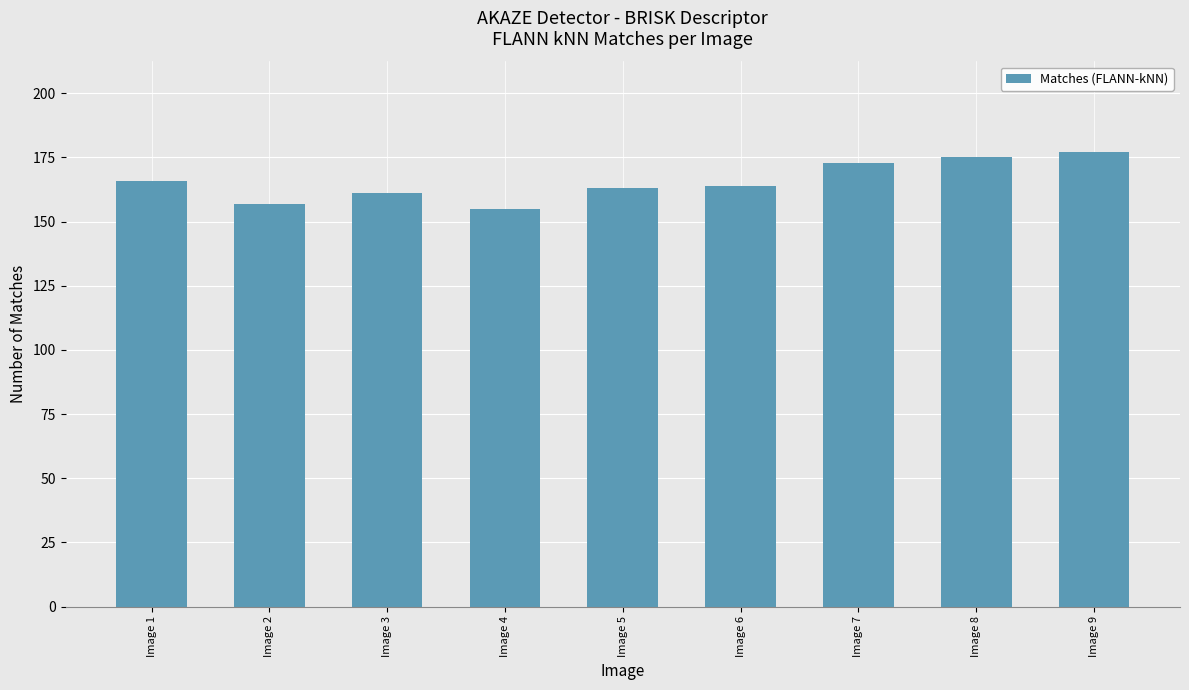

What is the value of the 4th bar from the left?

155